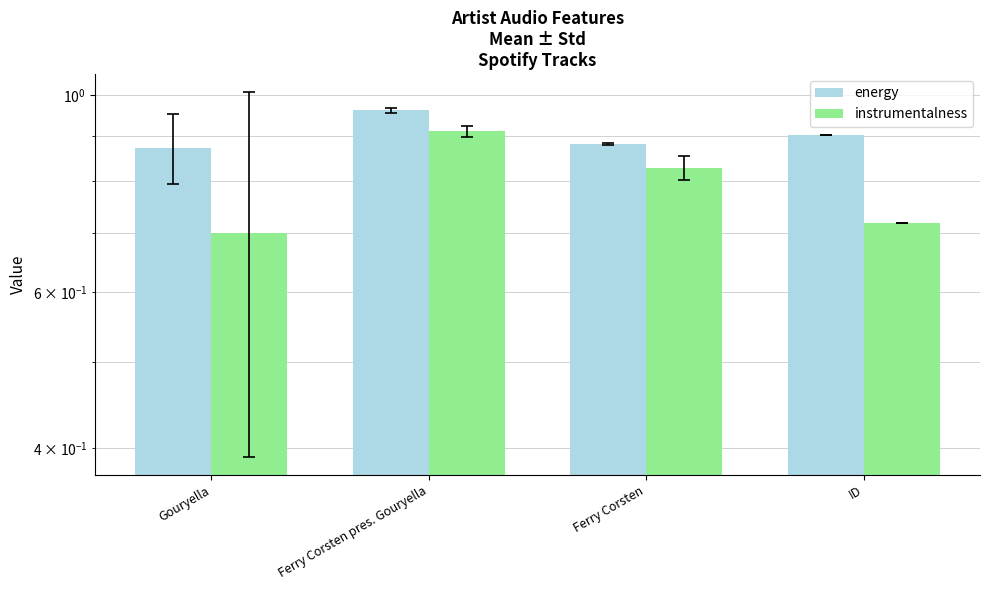

Between Gouryella and Ferry Corsten pres. Gouryella, which series saw the biggest shift?

instrumentalness